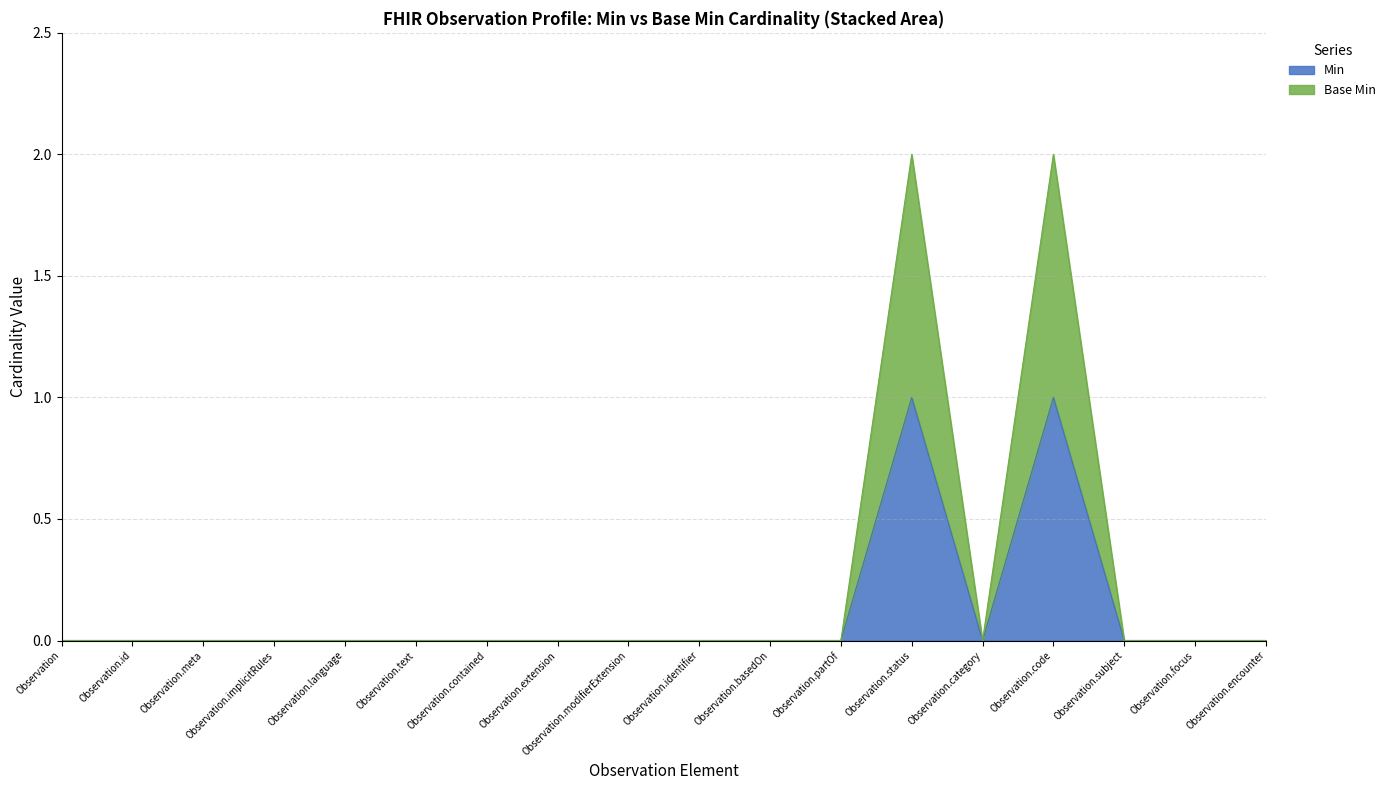

Which series has the largest range (max minus min)?

Base Min